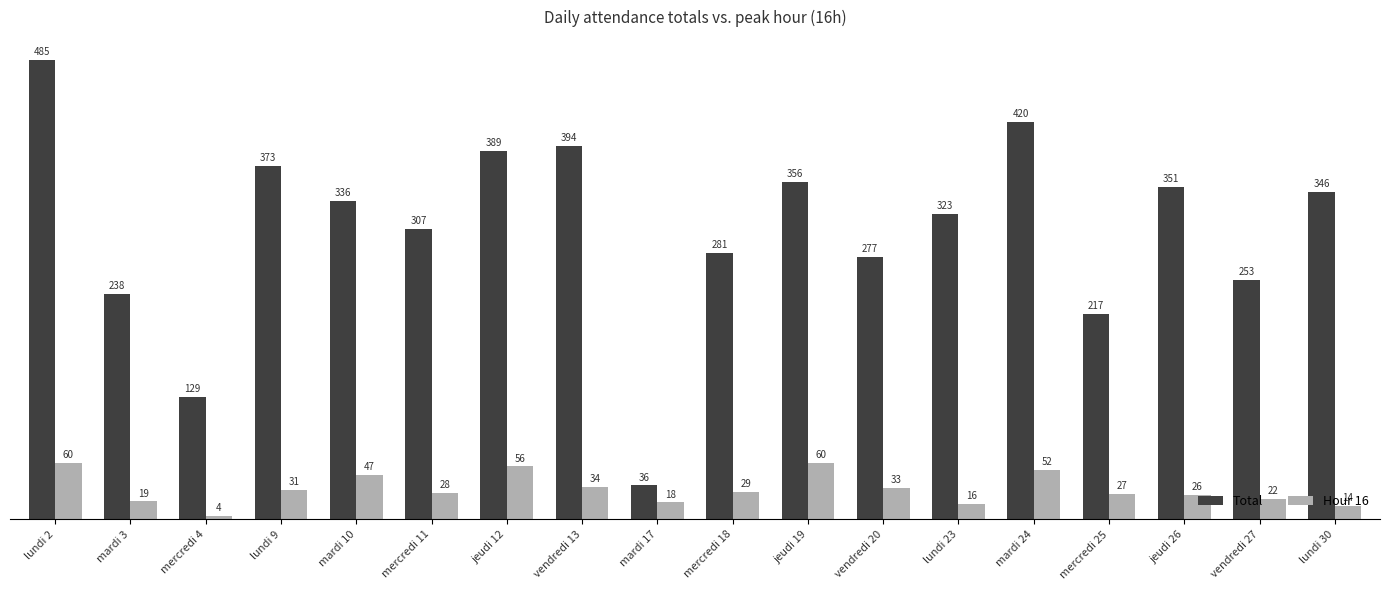

Which series has the largest total across all categories?

Total